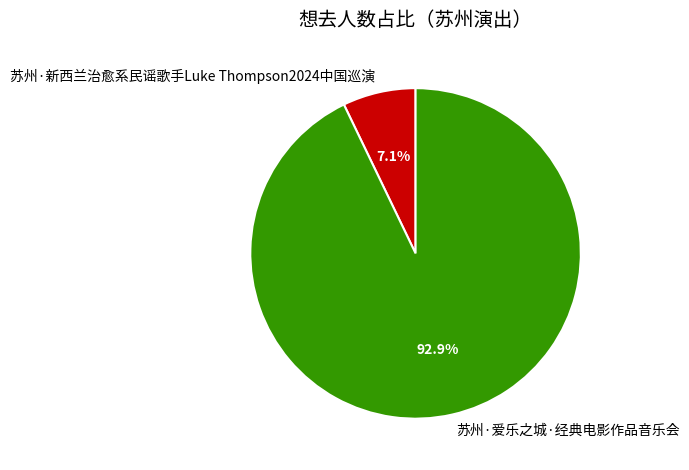

To the nearest percent, what portion does 苏州·爱乐之城·经典电影作品音乐会 represent?

93%